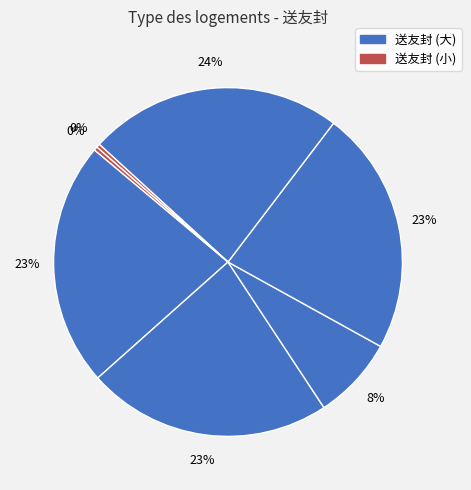

How many segments does this pie chart have?

7